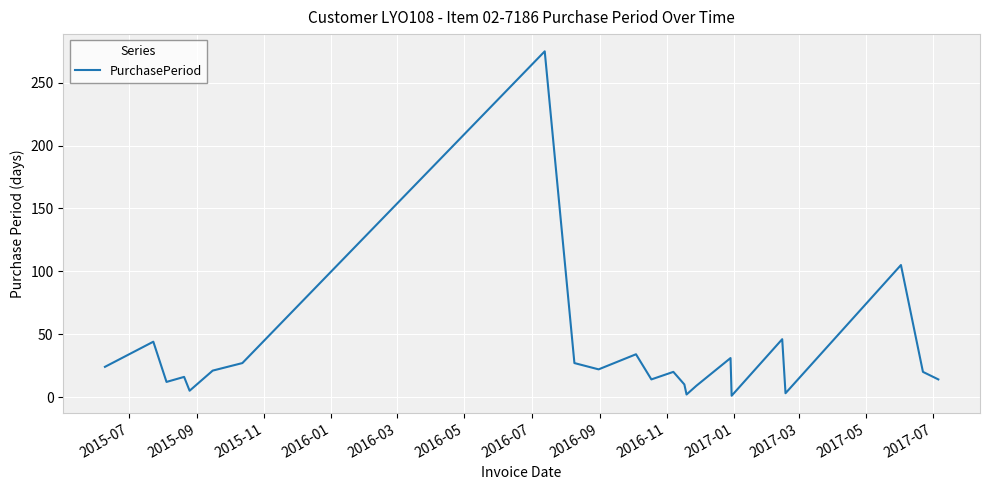

What is the difference between the maximum and minimum values?

274